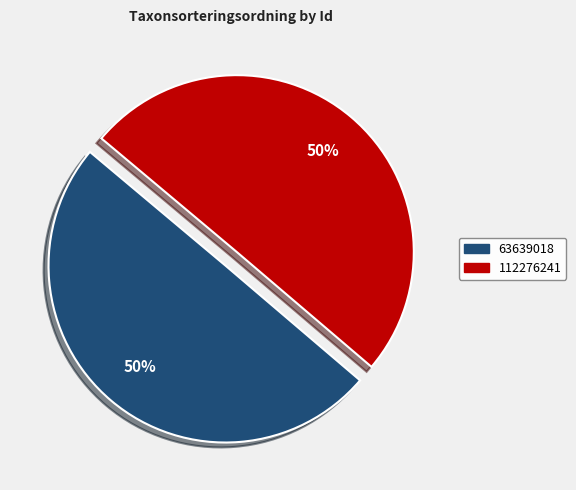

To the nearest percent, what portion does 112276241 represent?

50%